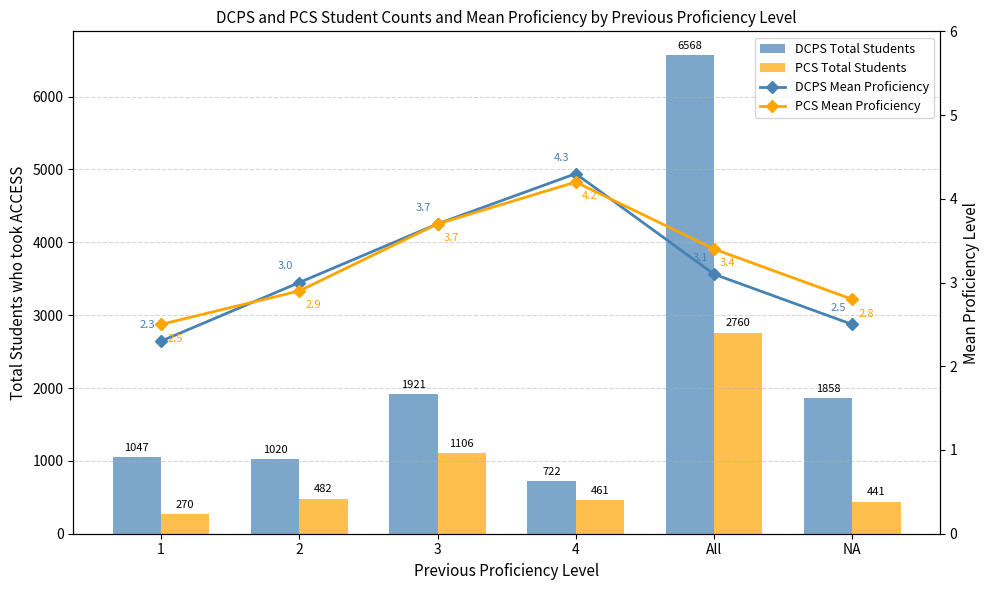

Which category has the highest value in the DCPS Total Students series?

All